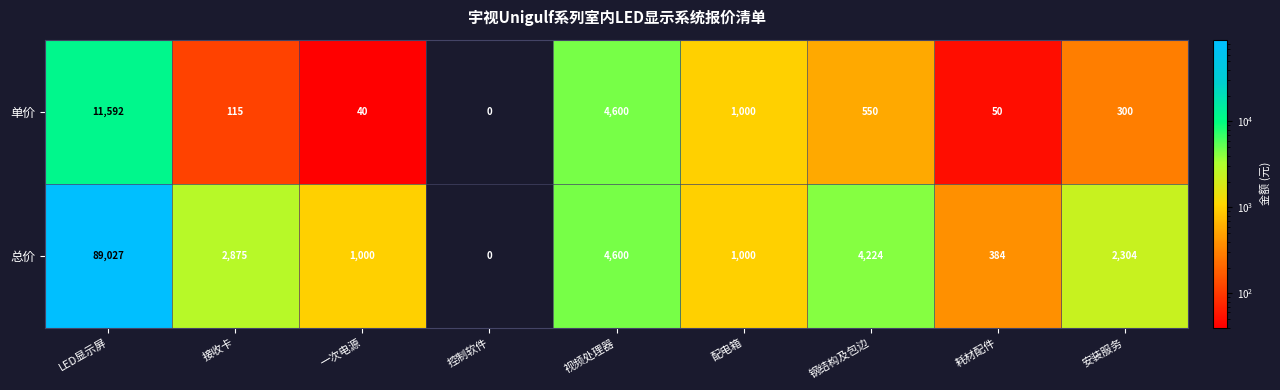

How many series are shown in this chart?

2